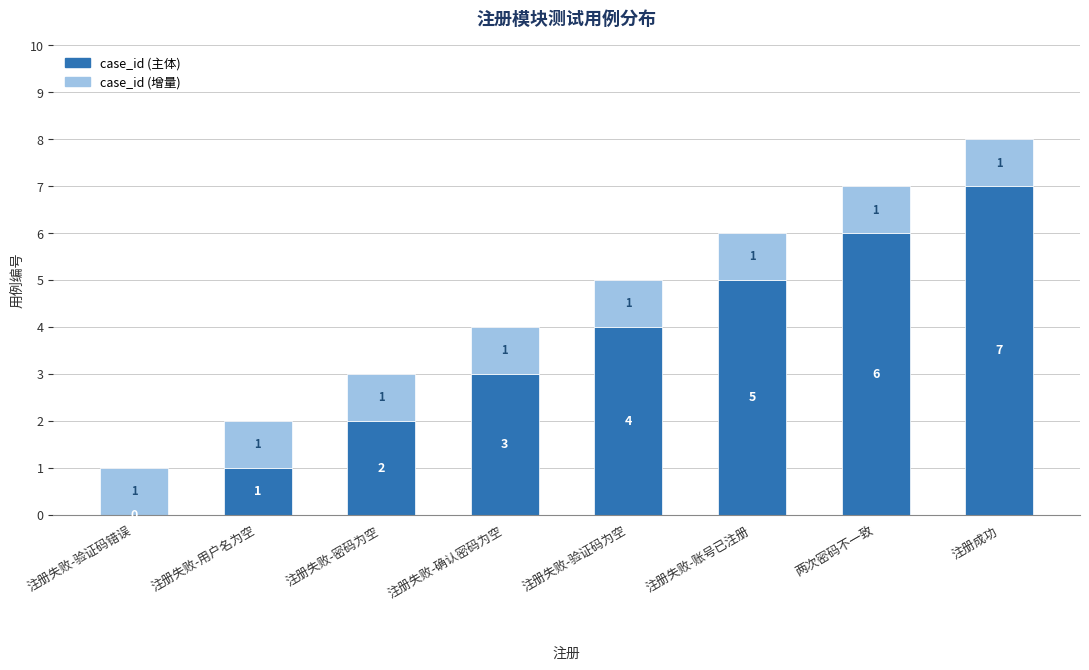

The value of case_id (主体) at 注册失败-账号已注册 is 1. True or false?

False